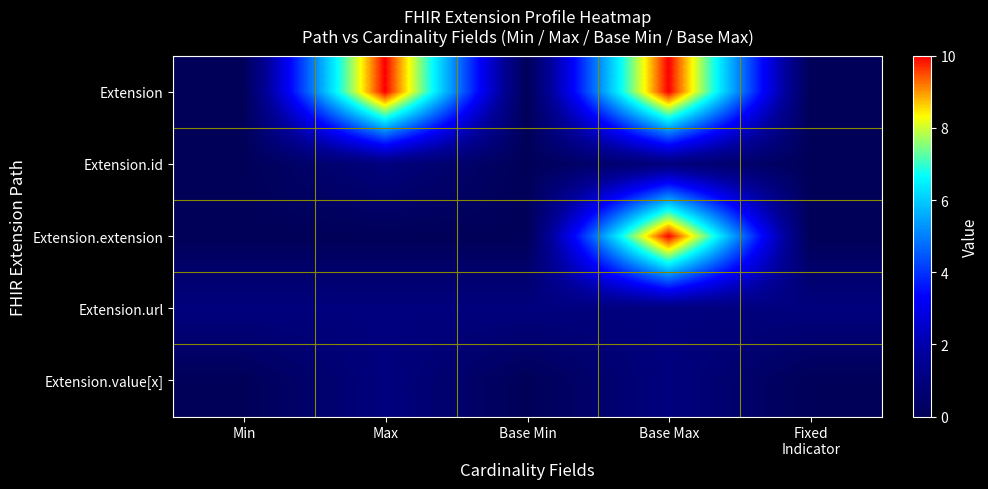

Between Base Min and Base Max, which series saw the biggest shift?

Extension